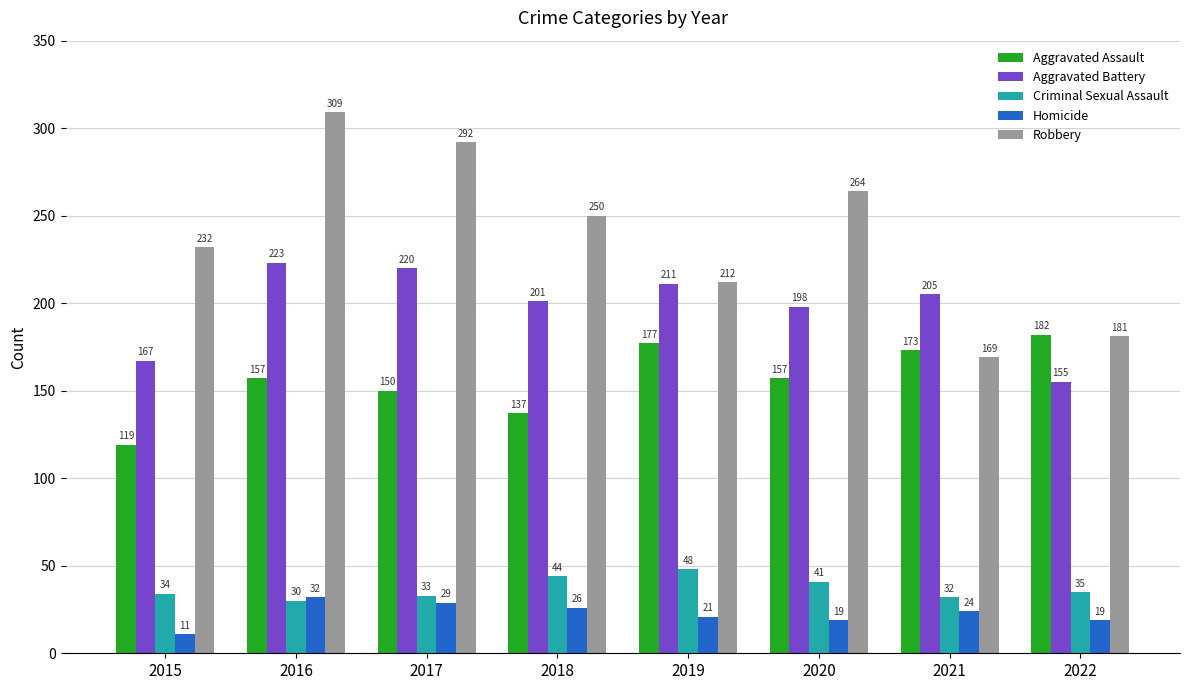

Reading left to right, what are all the values shown in this chart?

Aggravated Assault: 119	157	150	137	177	157	173	182
Aggravated Battery: 167	223	220	201	211	198	205	155
Criminal Sexual Assault: 34	30	33	44	48	41	32	35
Homicide: 11	32	29	26	21	19	24	19
Robbery: 232	309	292	250	212	264	169	181